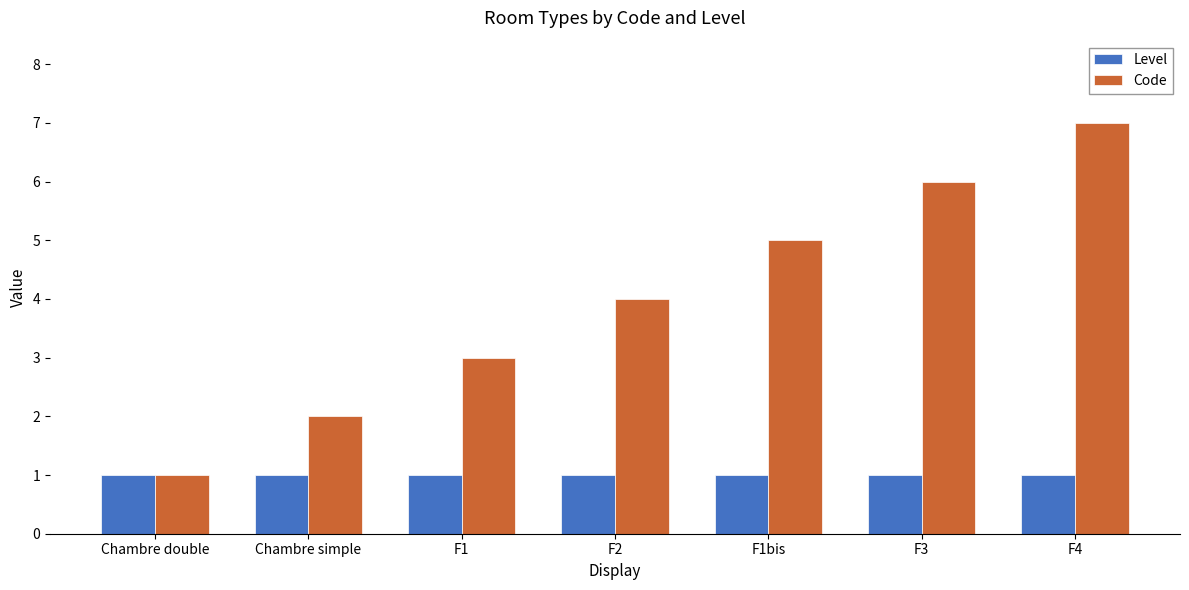

At Chambre simple, list the series in order from largest to smallest.

Code, Level